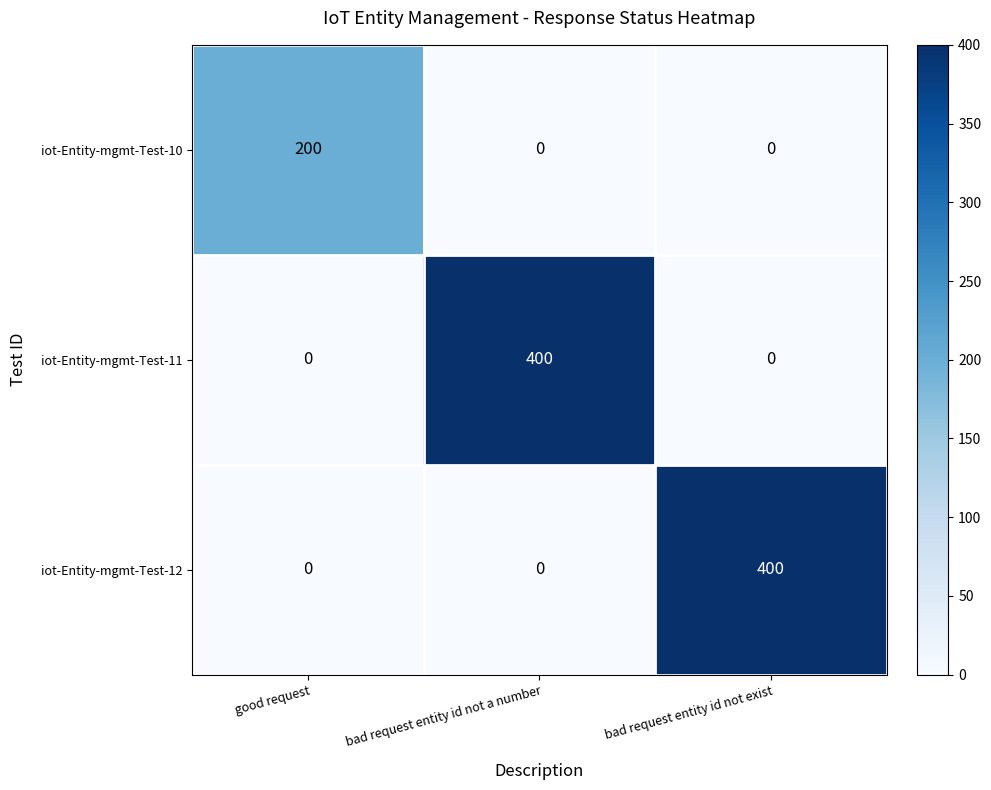

Is the value of iot-Entity-mgmt-Test-10 at bad request entity id not exist greater than the value of iot-Entity-mgmt-Test-12 at bad request entity id not exist?

No